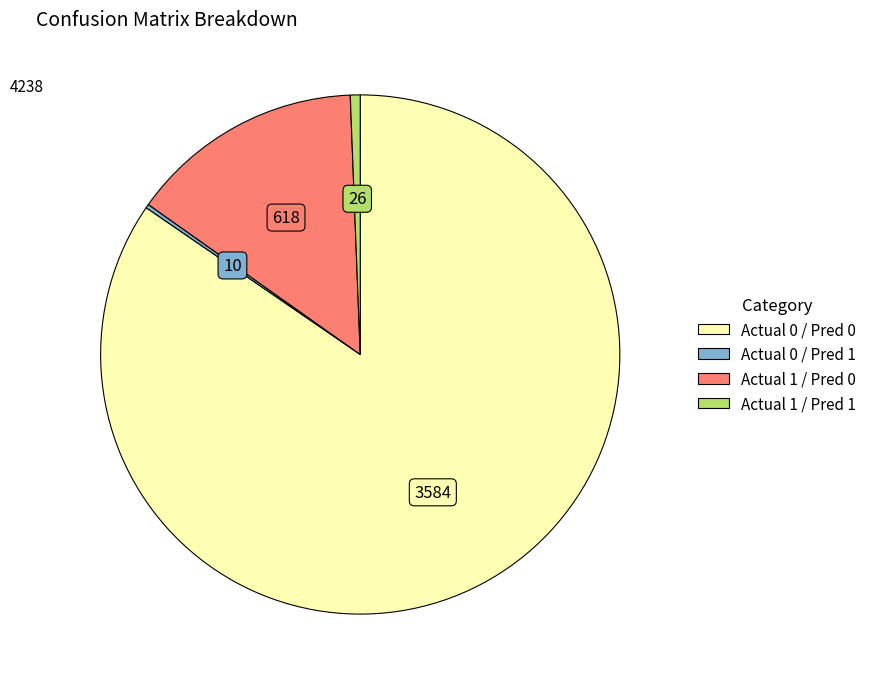

What is the majority slice?

Actual 0 / Pred 0